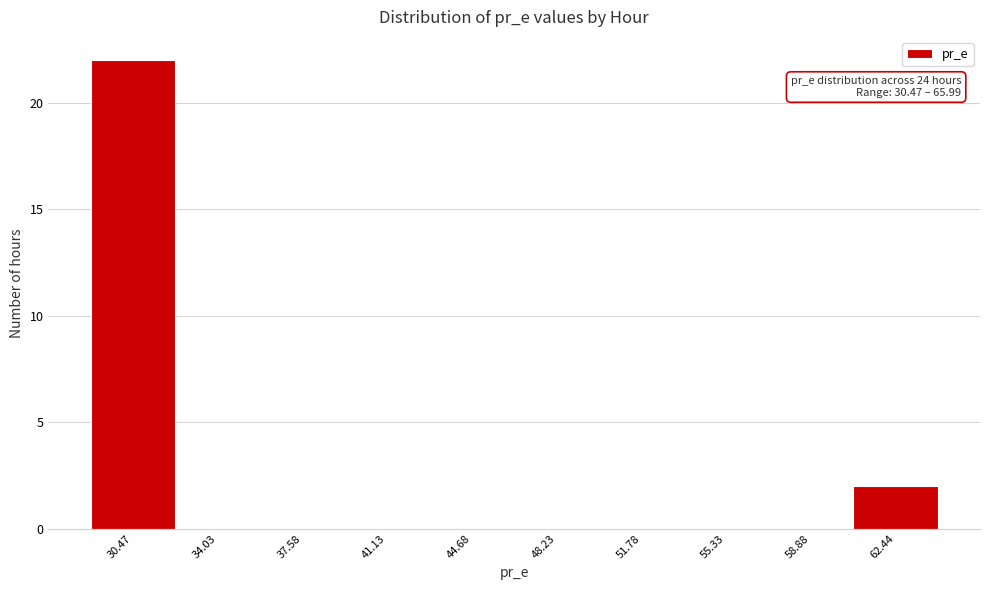

Reading right to left, what are all the values shown in this chart?

62.44=2	58.88=0	55.33=0	51.78=0	48.23=0	44.68=0	41.13=0	37.58=0	34.03=0	30.47=22